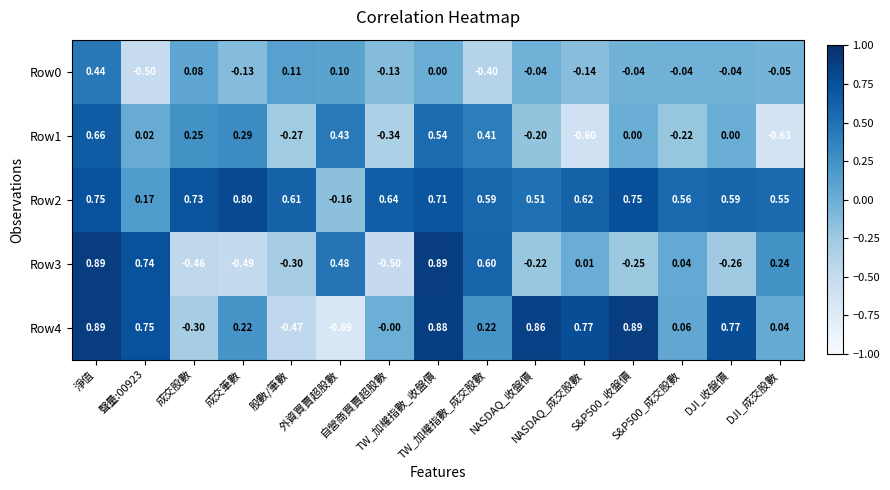

Between S&P500_成交股數 and DJI_成交股數, which series saw the biggest shift?

Row1